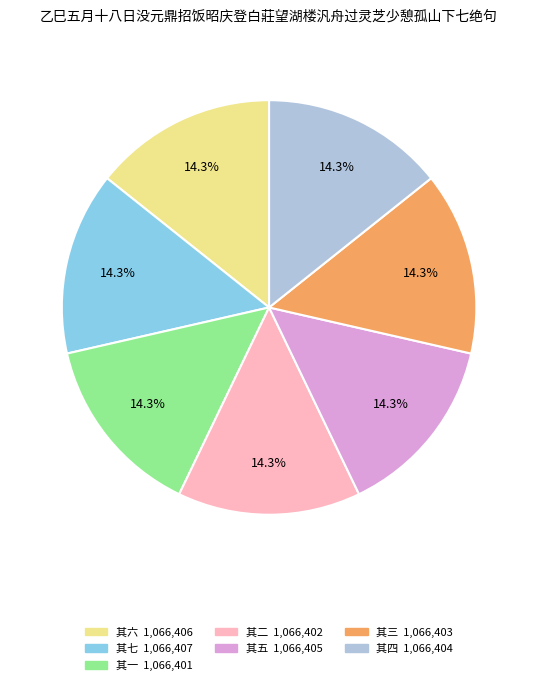

Is 其二 the majority of the pie?

No